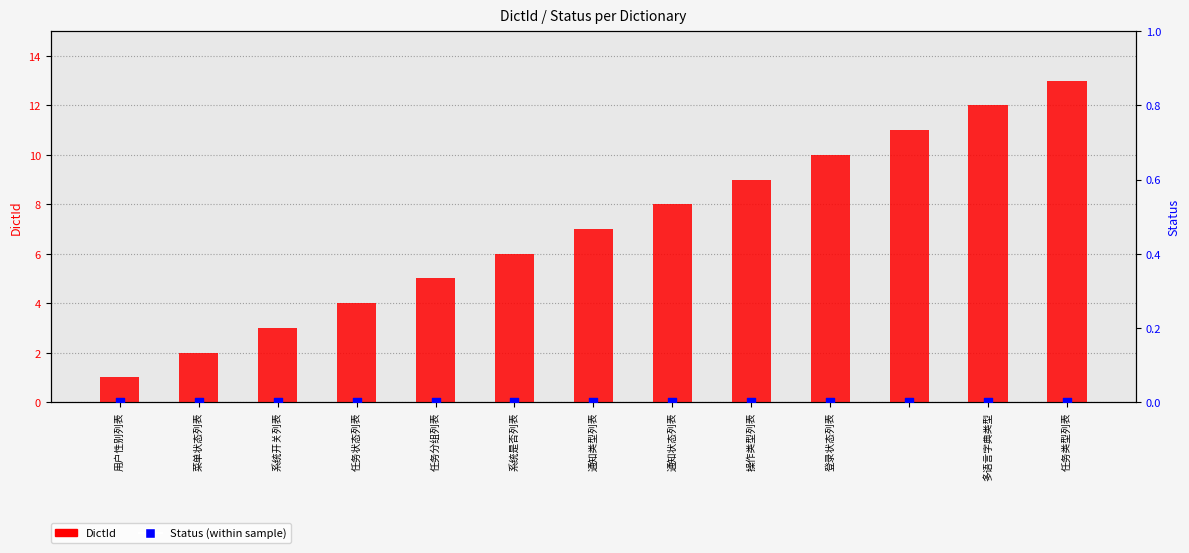

At how many categories does at least one series exceed 11?

2